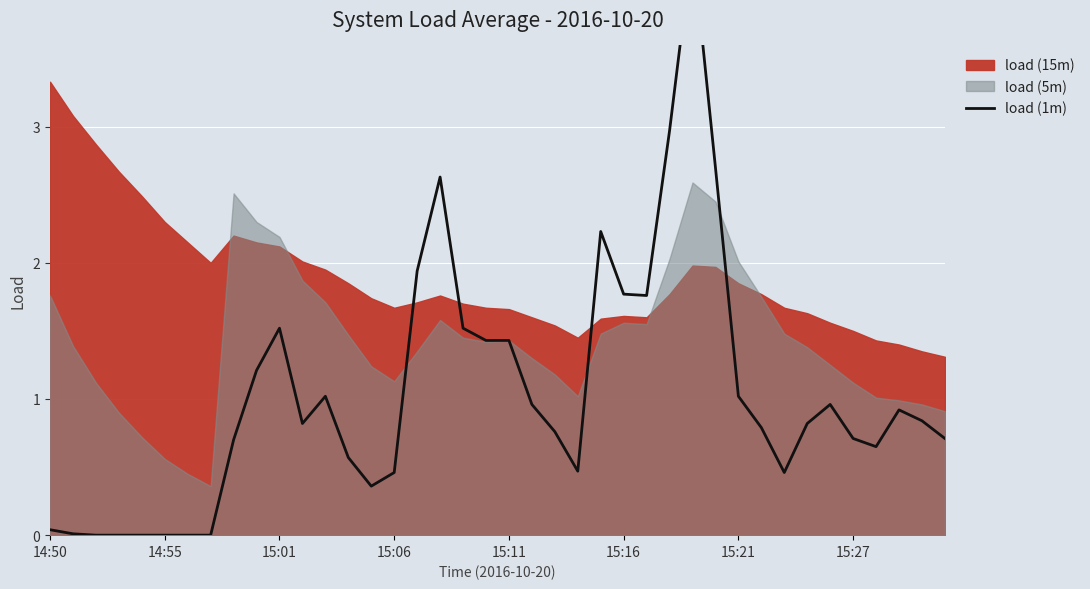

What is the maximum value shown in the chart?

4.3